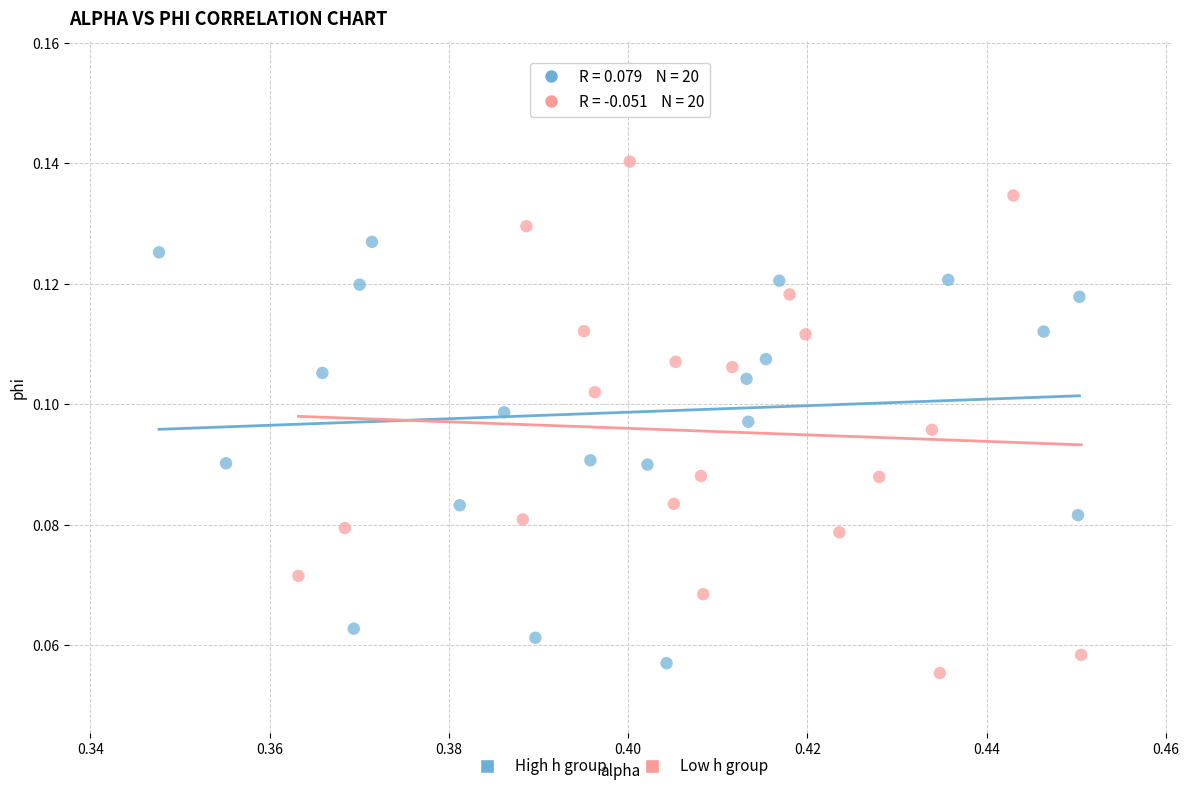

Which series reaches the minimum Y coordinate?

Low h group